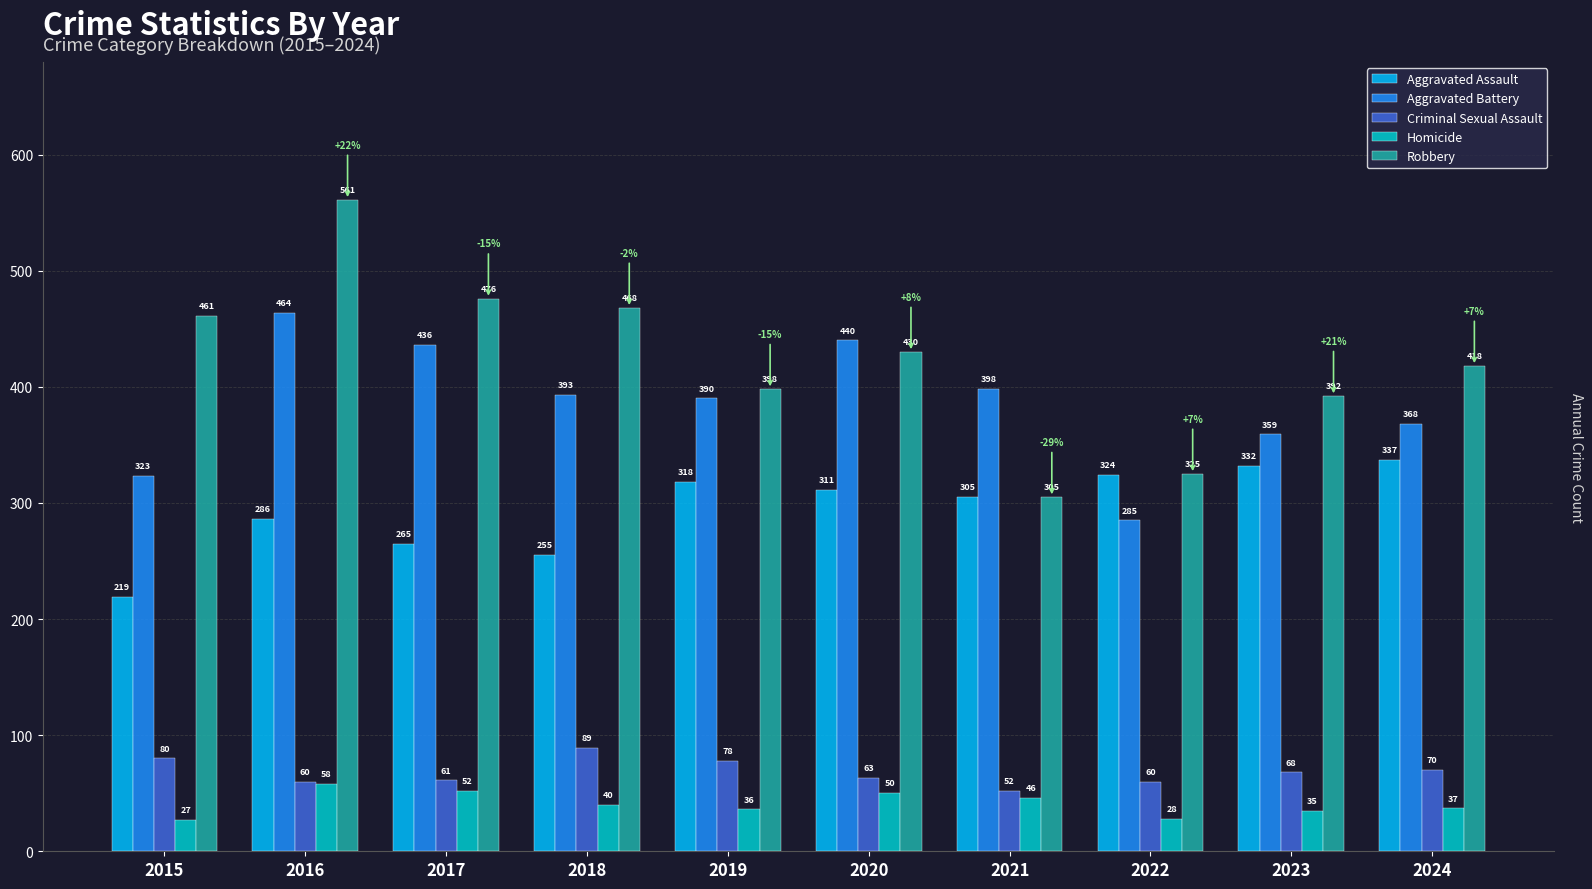

At how many categories does at least one series exceed 479?

1